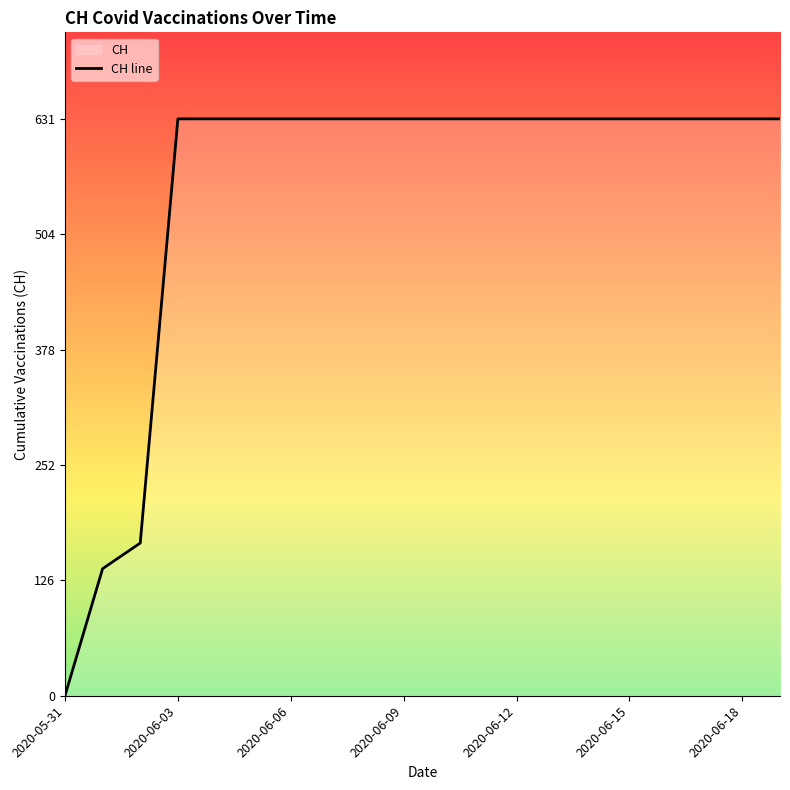

Is it true that the value at 17 is 631?

True